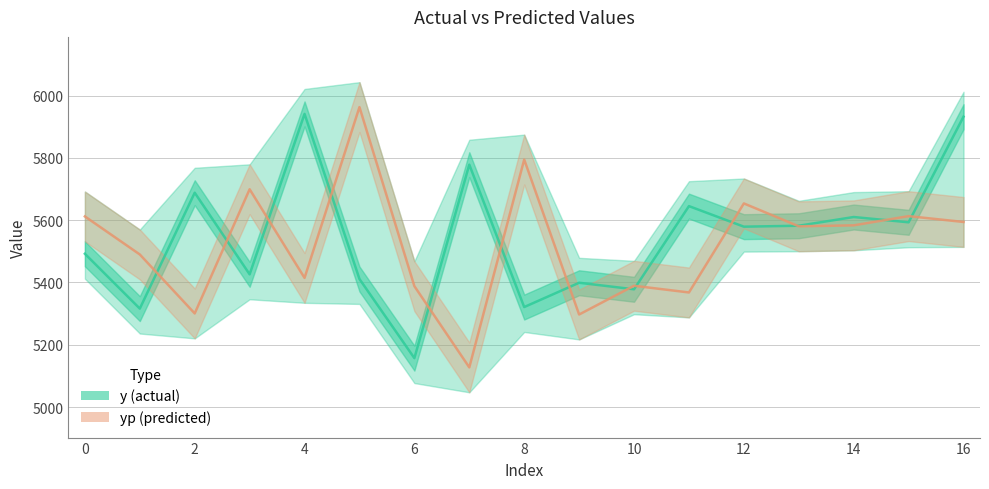

At which label is yp closest to 5545?

13